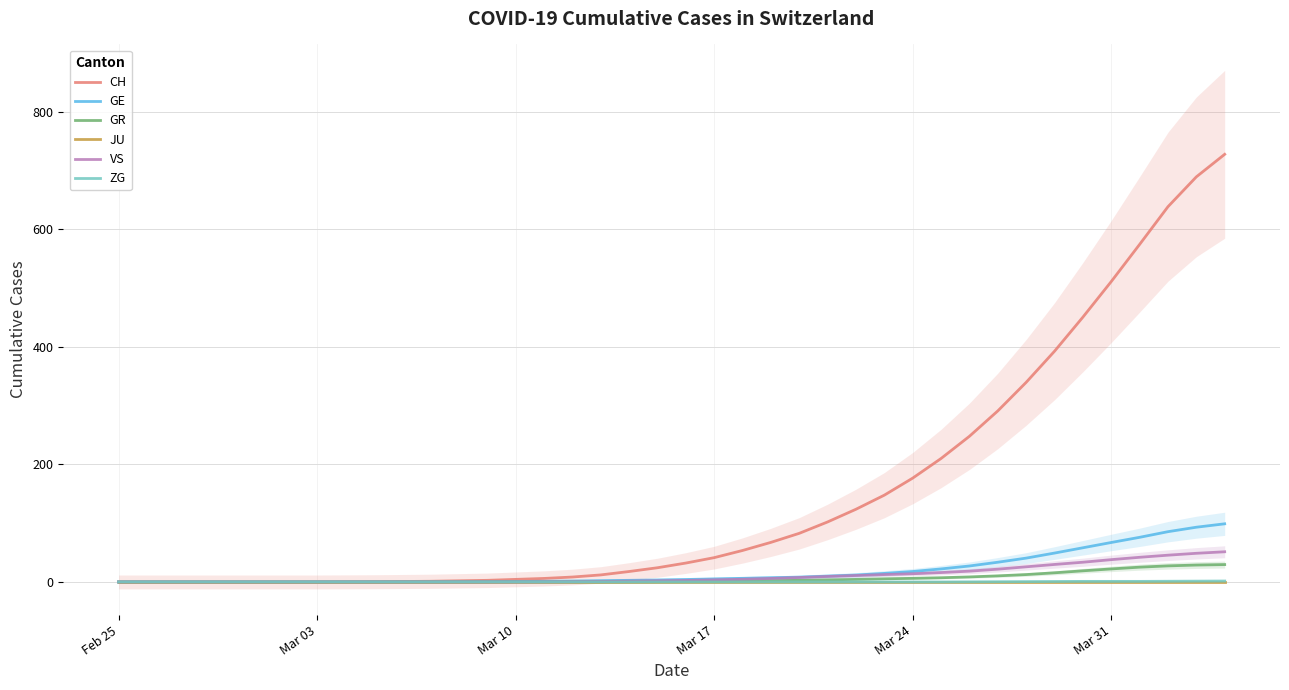

True or false: CH has a value of 511.4 at Mar 31.

True